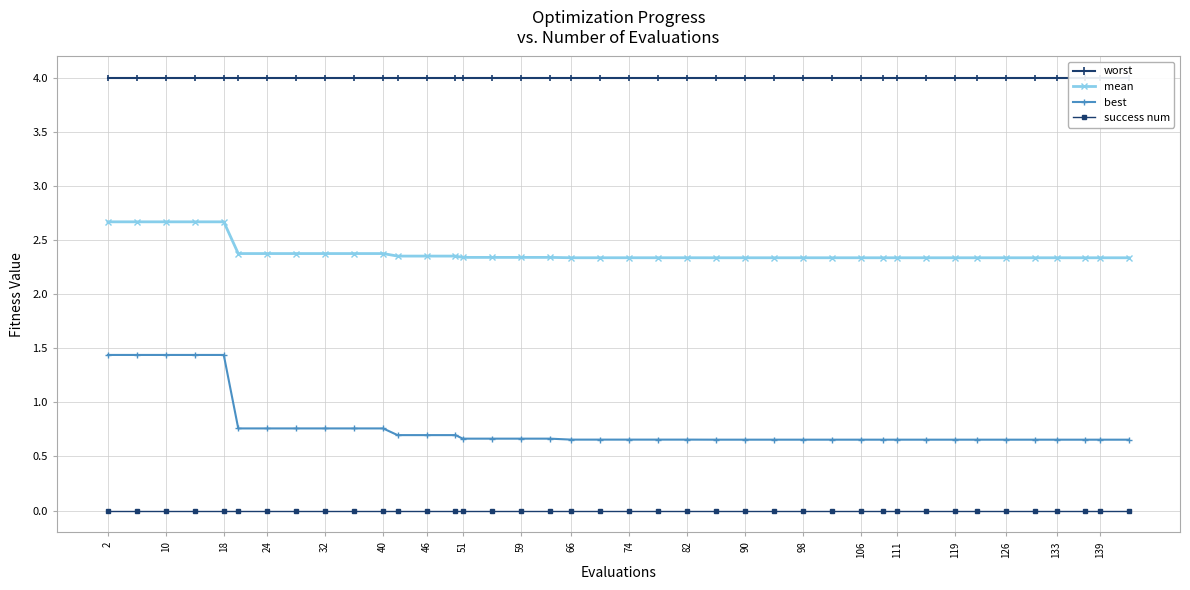

How many mean values are between 2 and 3?

40